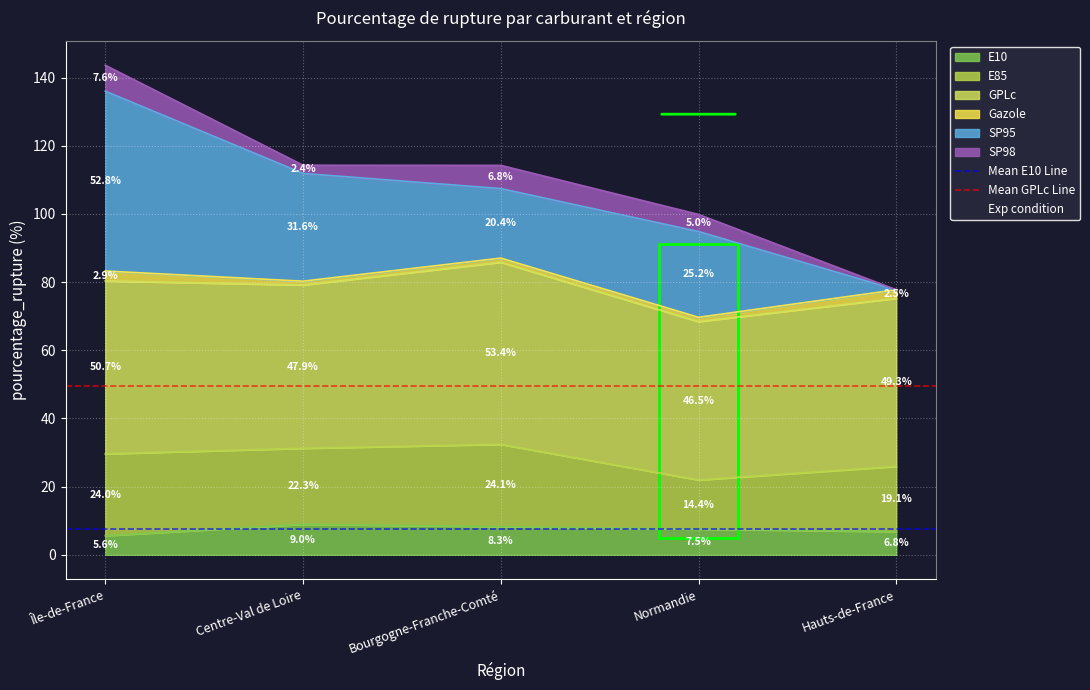

How many lines are shown in the chart?

2